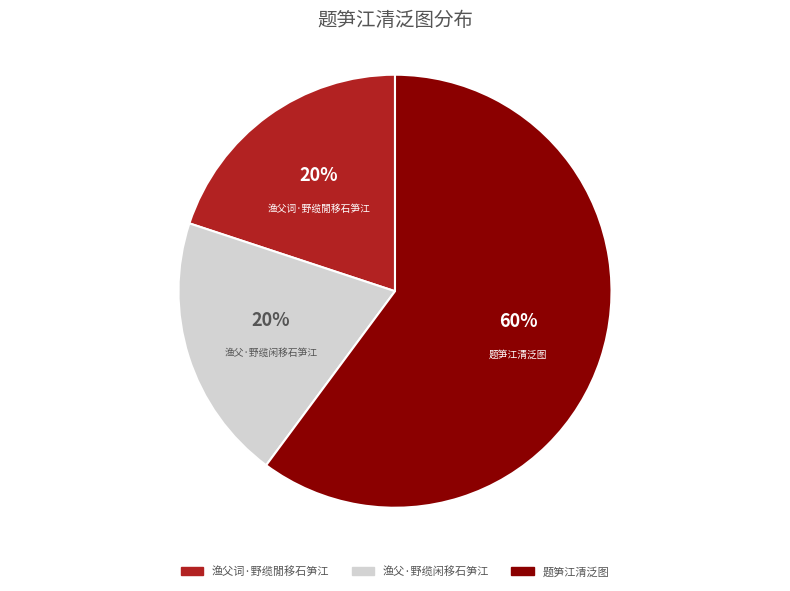

To the nearest percent, what percentage of the pie is 渔父词·野缆閒移石笋江?

20%